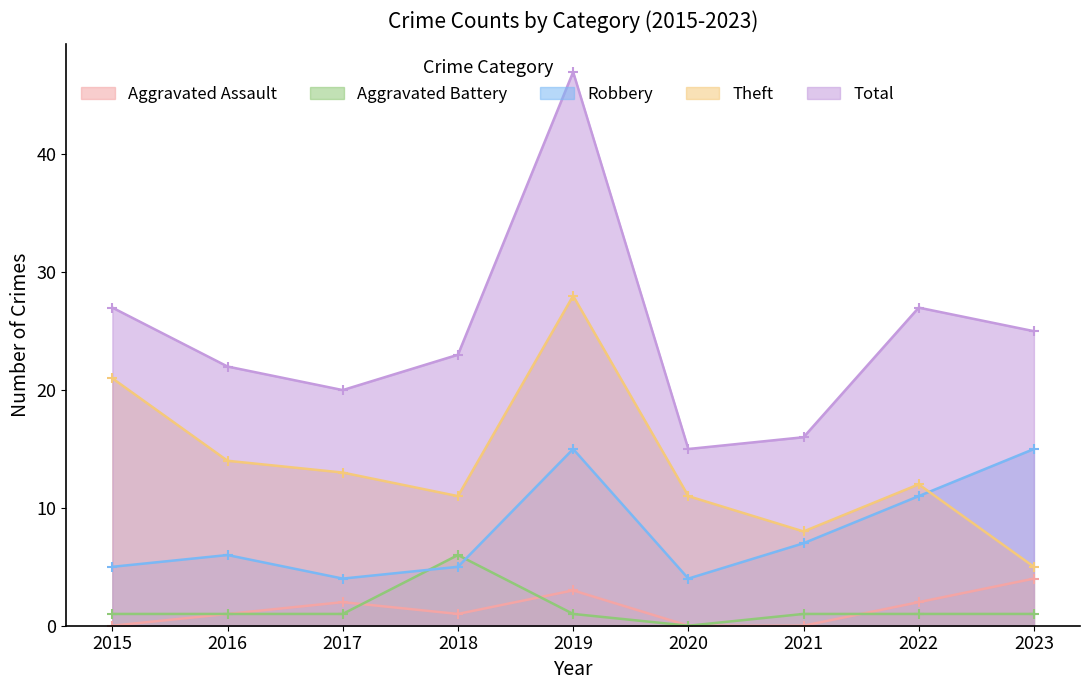

Rank the categories by Aggravated Assault value from lowest to highest.

2015, 2020, 2021, 2016, 2018, 2017, 2022, 2019, 2023